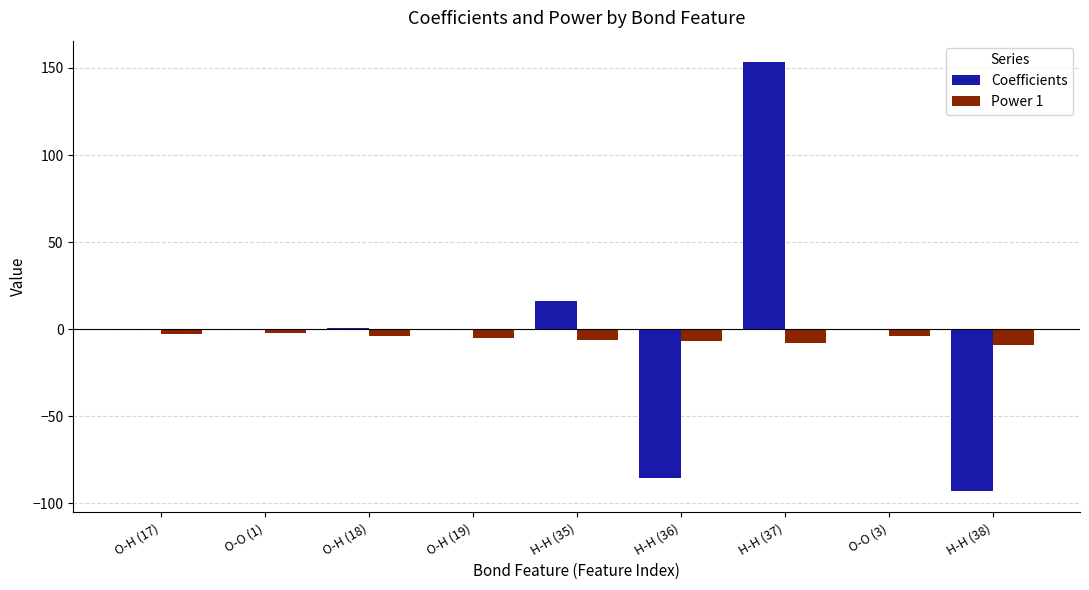

What is the sum of the Coefficients values at H-H (38) and H-H (37)?

60.3